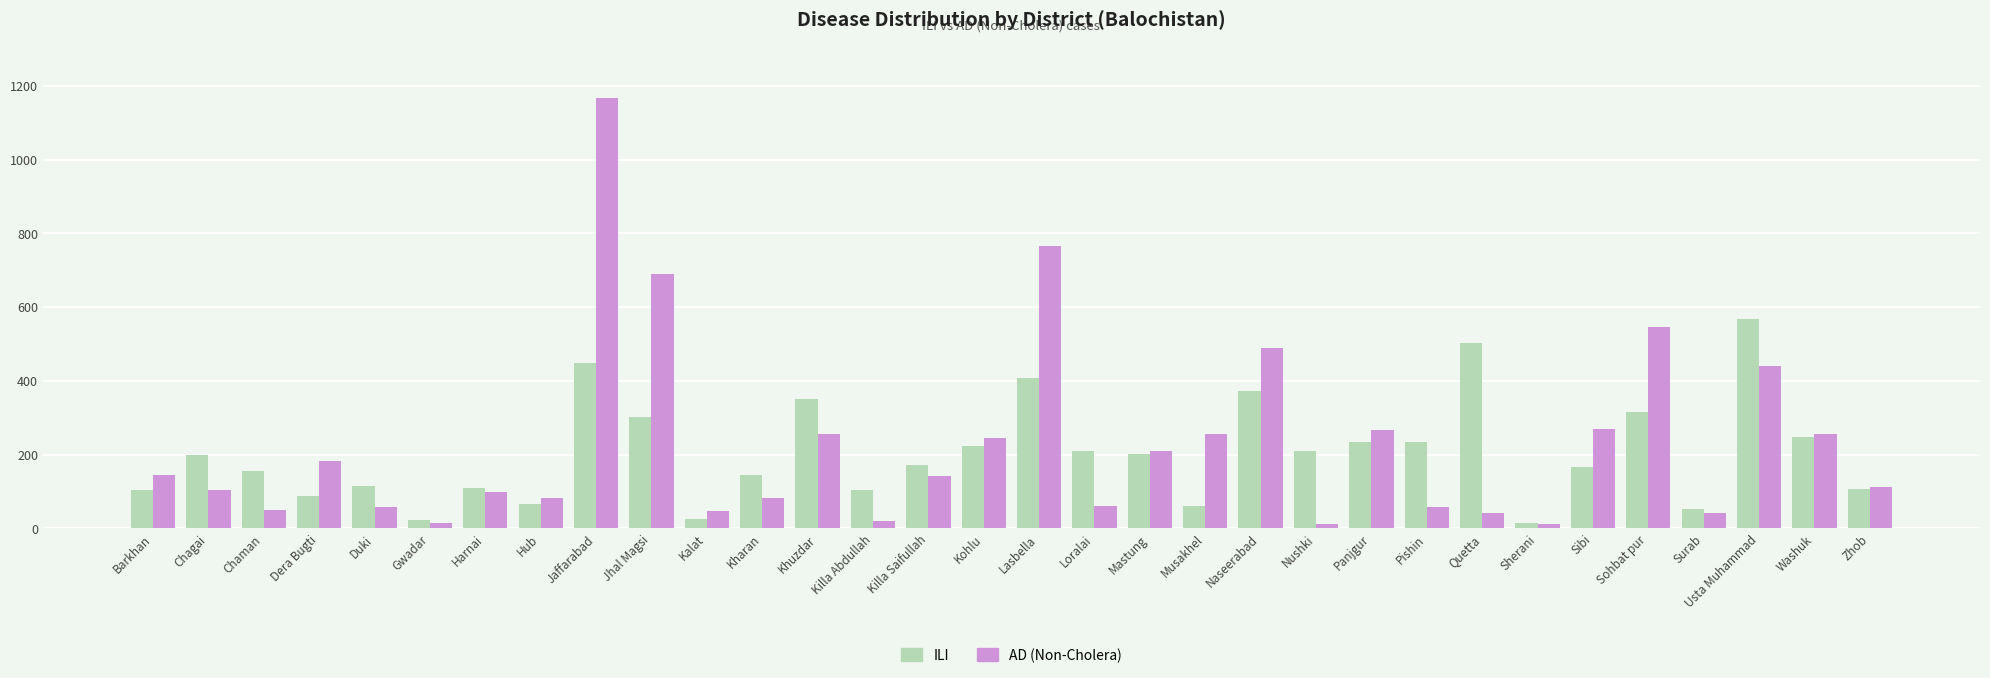

What is the label of the 30th bar from the right?

Chaman